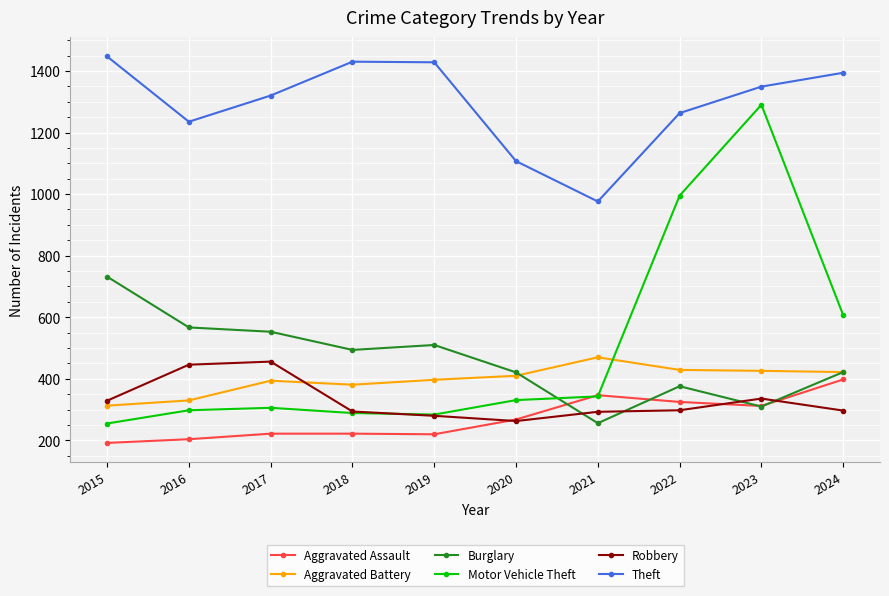

How many lines are shown in the chart?

6